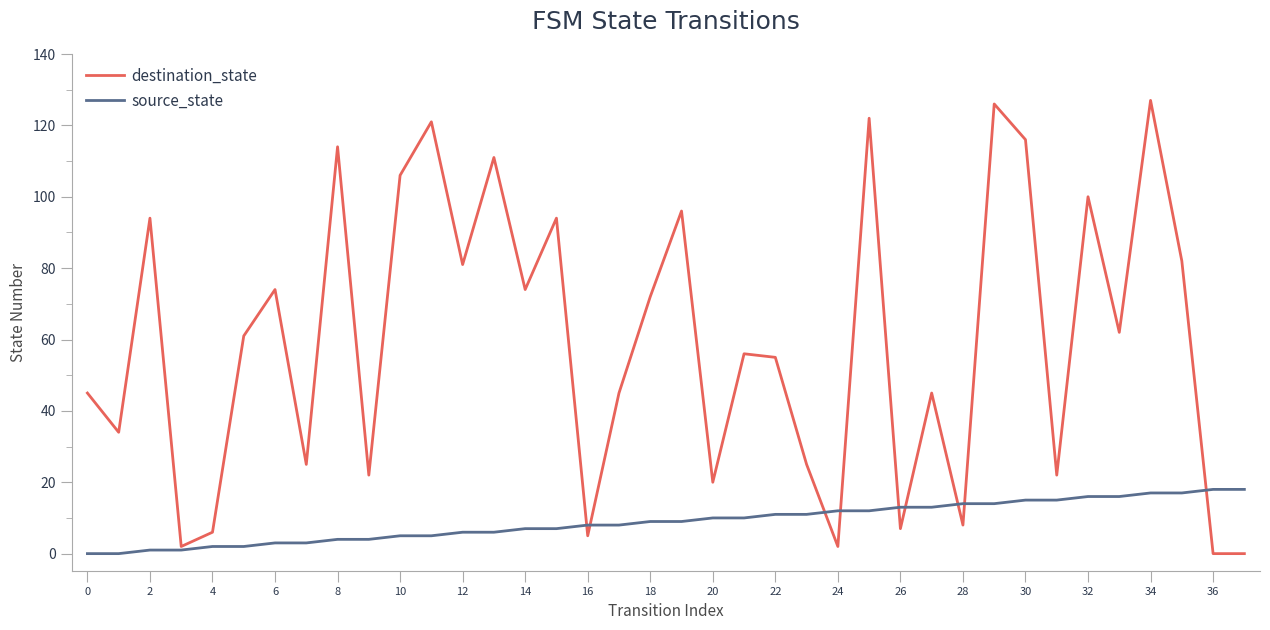

What is the maximum value for destination_state?

127